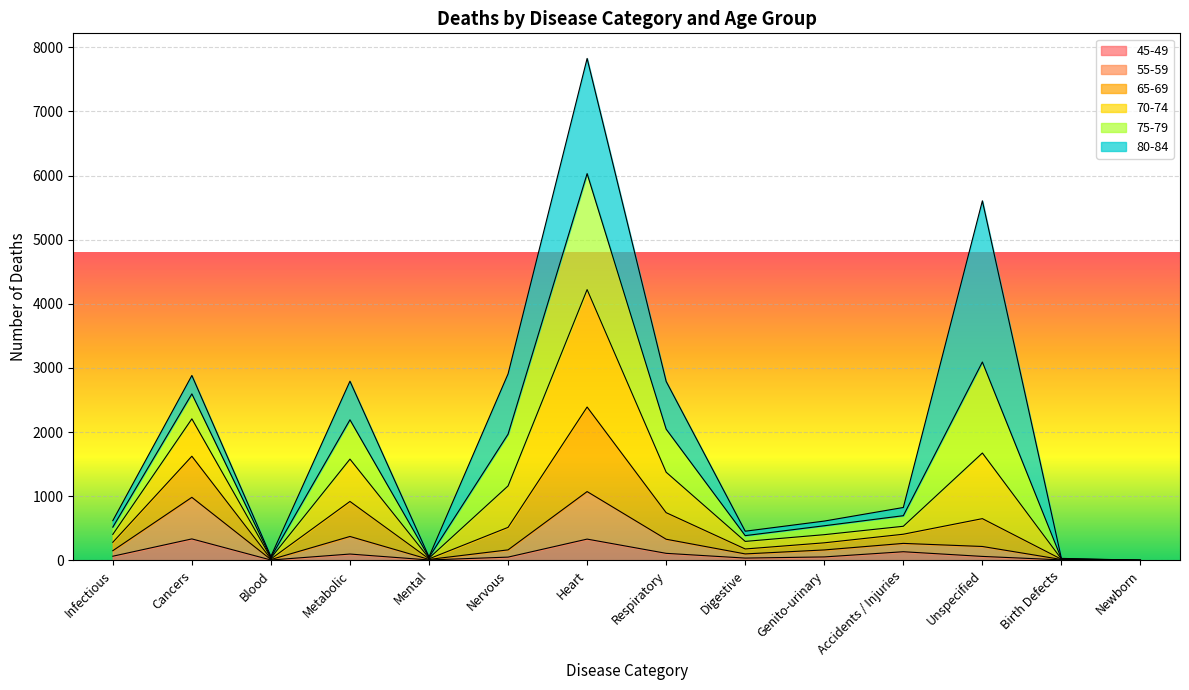

Where is the first local maximum for 45-49?

Cancers